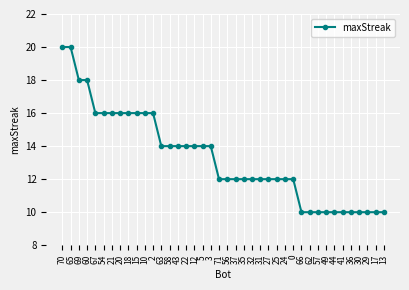

Is it true that the value at 43 is 8?

False